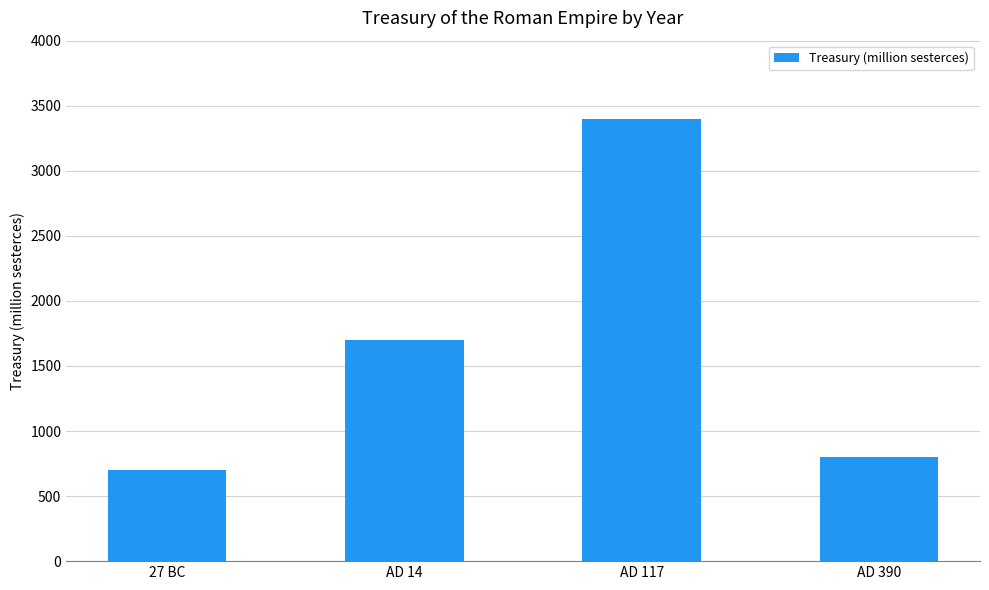

Rank the categories by value from lowest to highest.

27 BC, AD 390, AD 14, AD 117